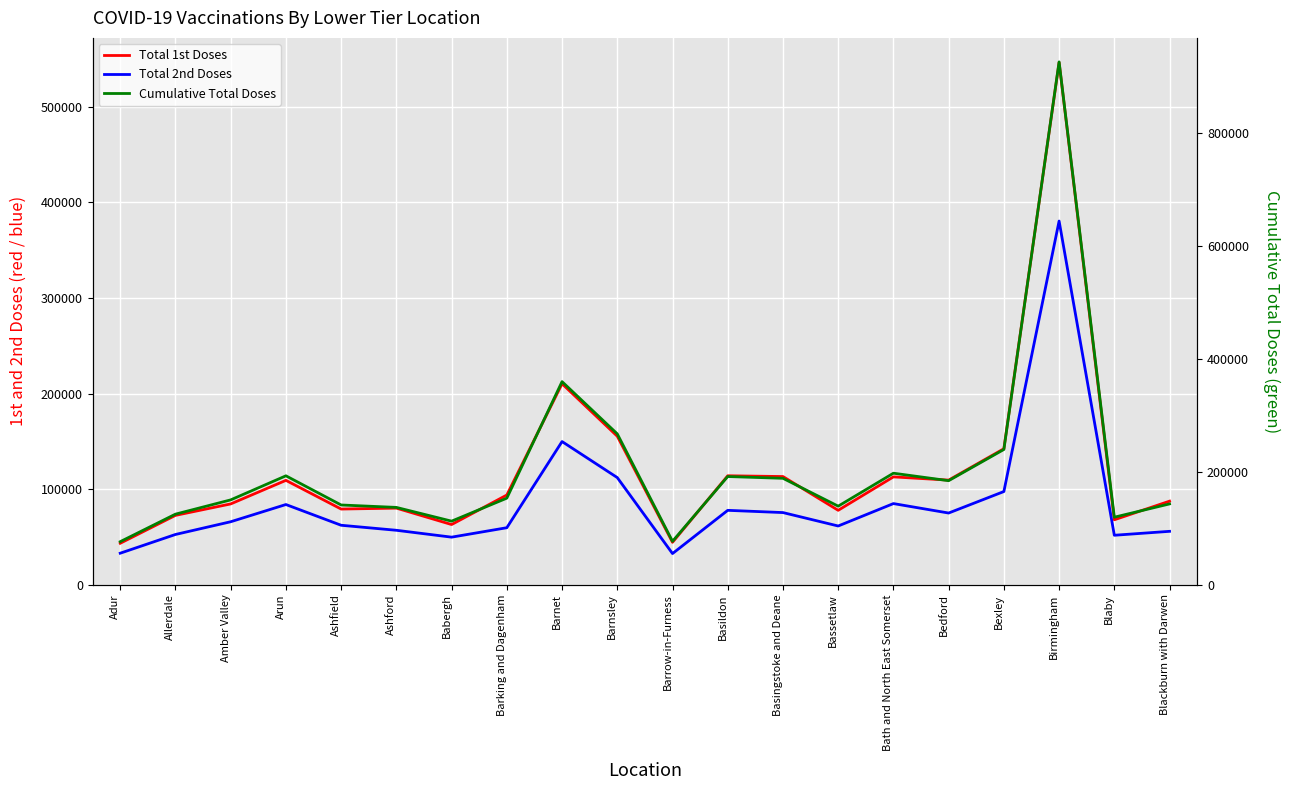

The Total 2nd Doses series shows 94853 at Amber Valley. True or false?

False